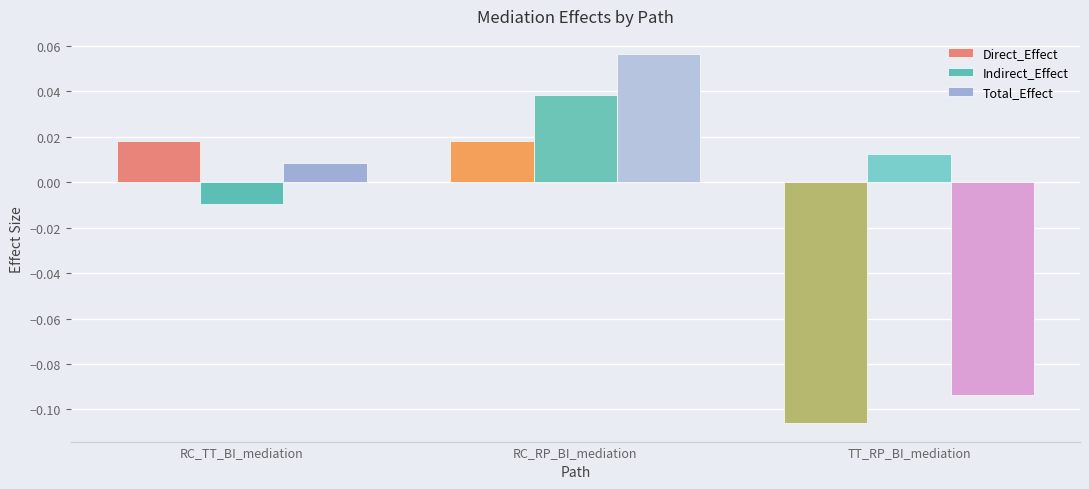

Which category has the highest value across all series?

RC_RP_BI_mediation